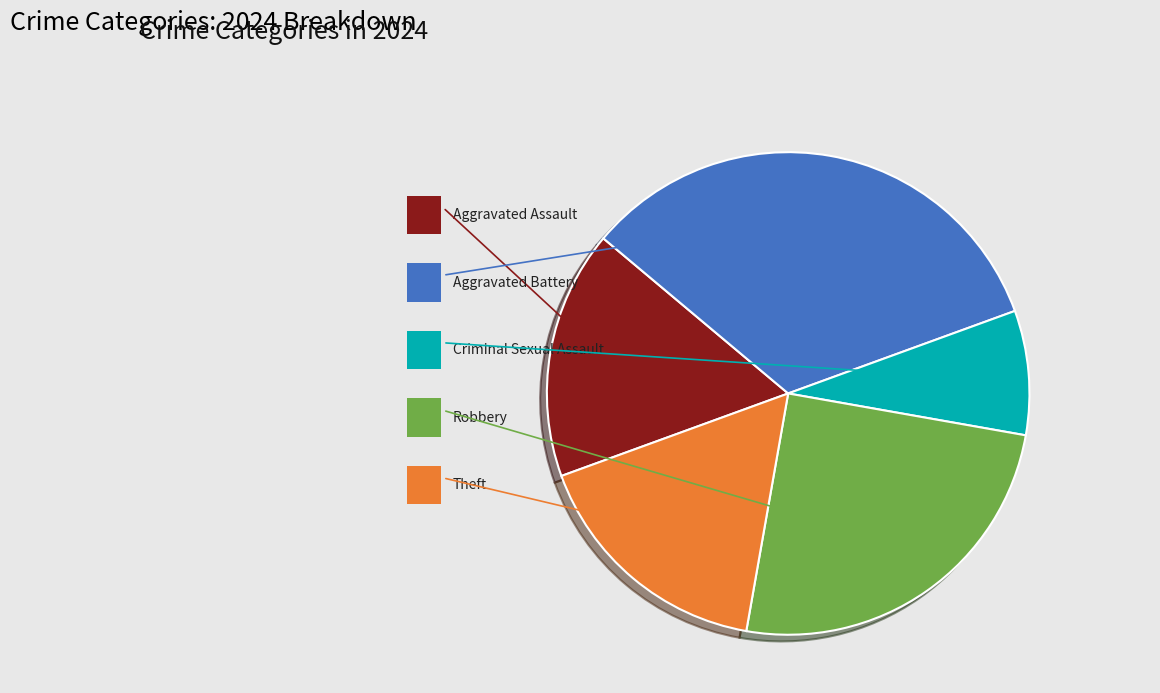

True or false: Criminal Sexual Assault accounts for 18% of the total.

False